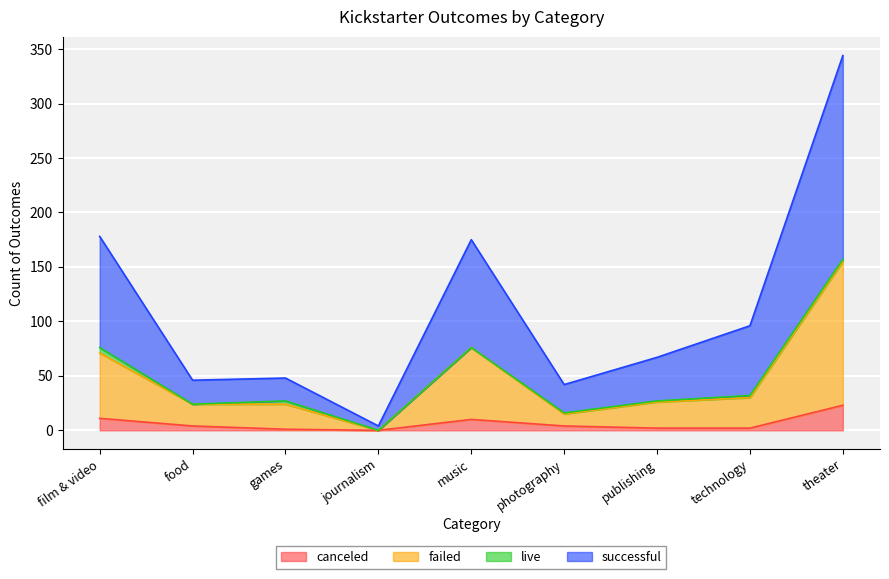

What is the label of the 6th point from the right?

journalism